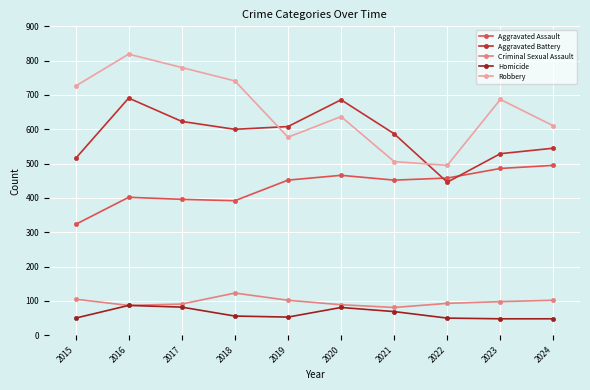

How many categories are shown in the chart?

10